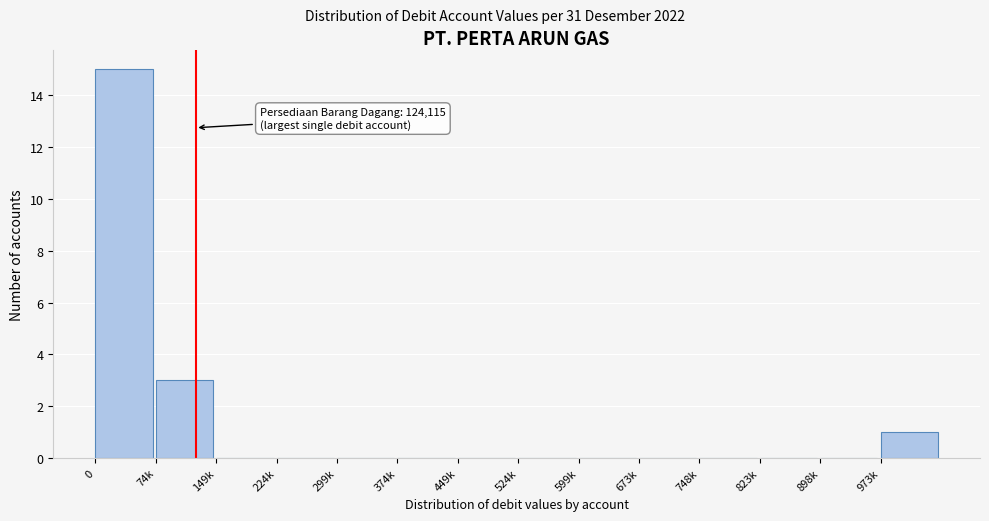

Reading right to left, transcribe all the data shown in this chart.

973k=1	898k=0	823k=0	748k=0	673k=0	599k=0	524k=0	449k=0	374k=0	299k=0	224k=0	149k=0	74k=3	0=15